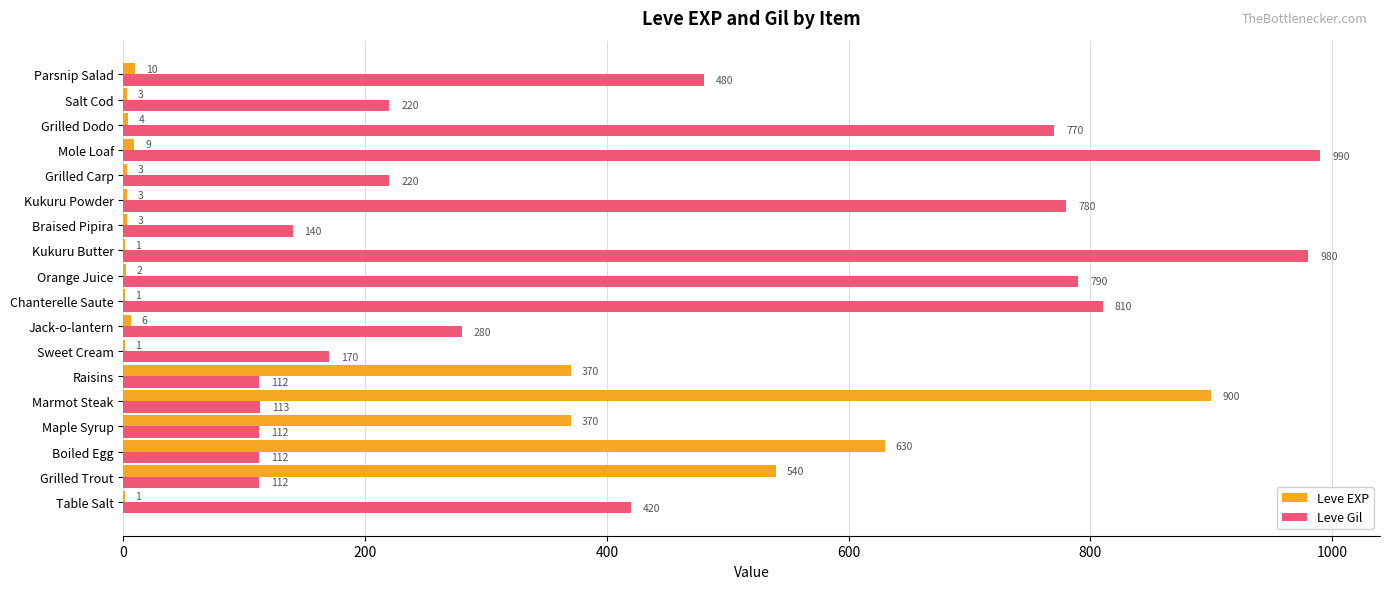

The Leve EXP series shows 540 at Grilled Trout. True or false?

True